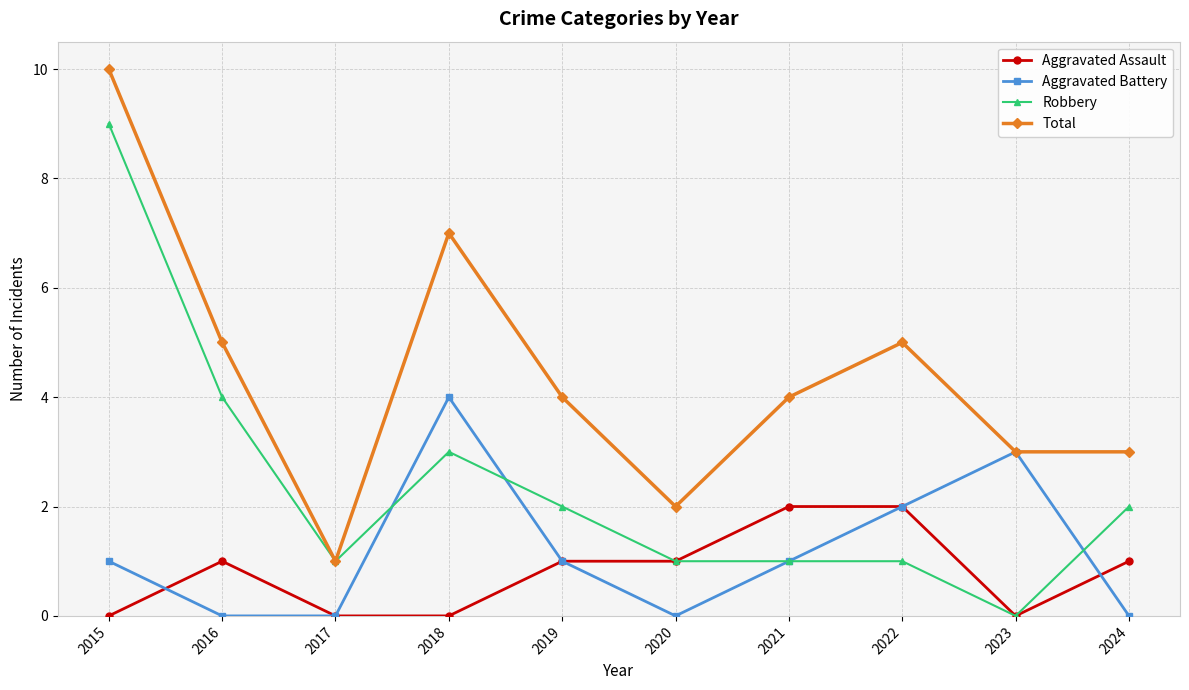

True or false: Robbery has a value of 4 at 2016.

True